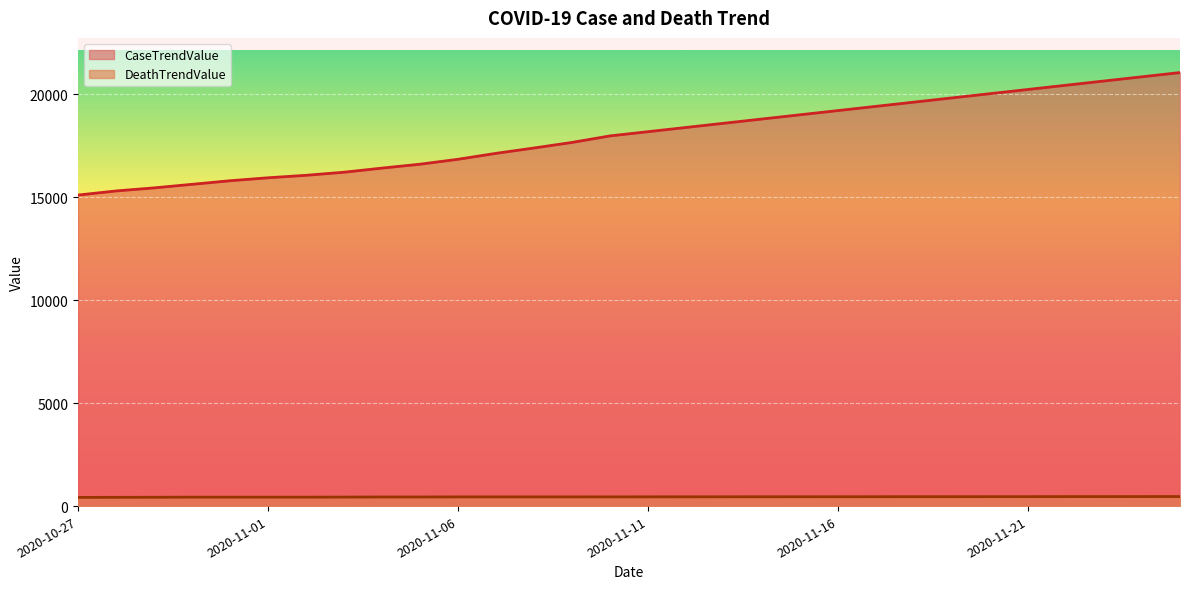

True or false: DeathTrendValue has more than 0 interior local peaks.

True